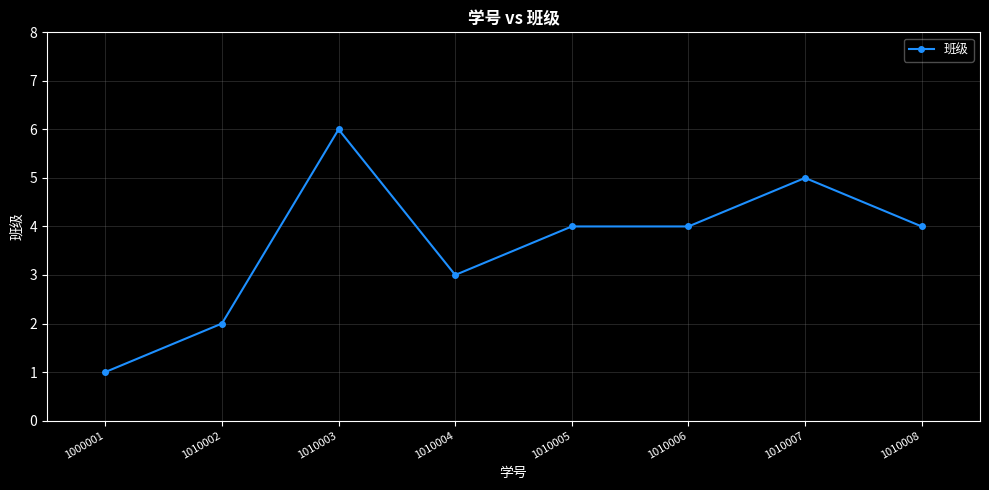

What is the value of the 5th point from the left?

4